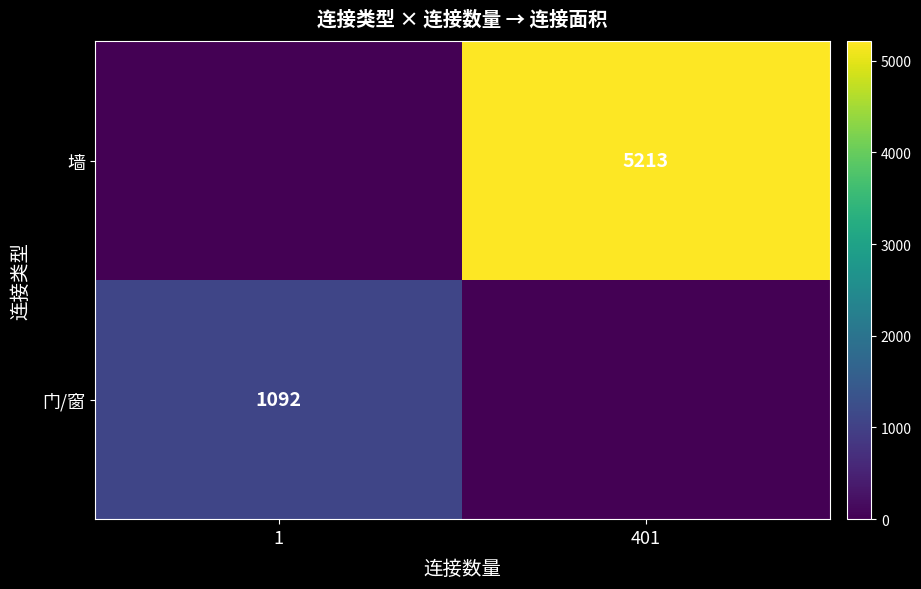

The 门/窗 series shows 476 at 1. True or false?

False